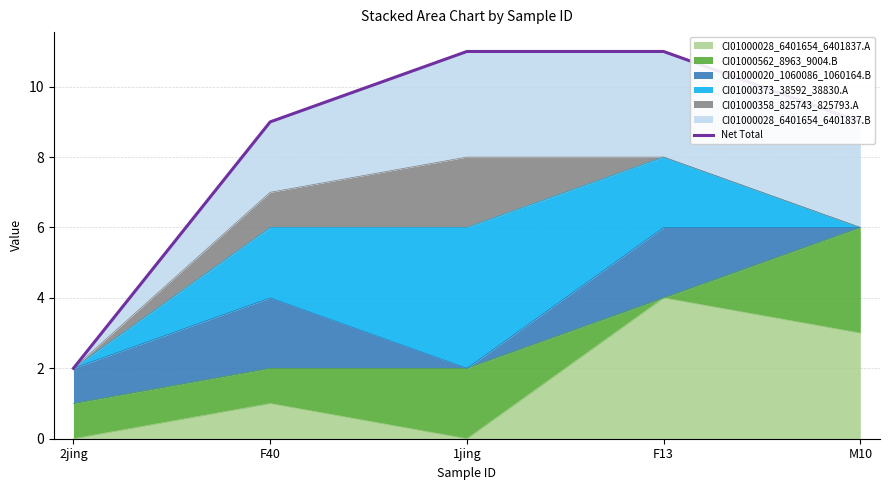

True or false: the data shows 11 at F13.

True